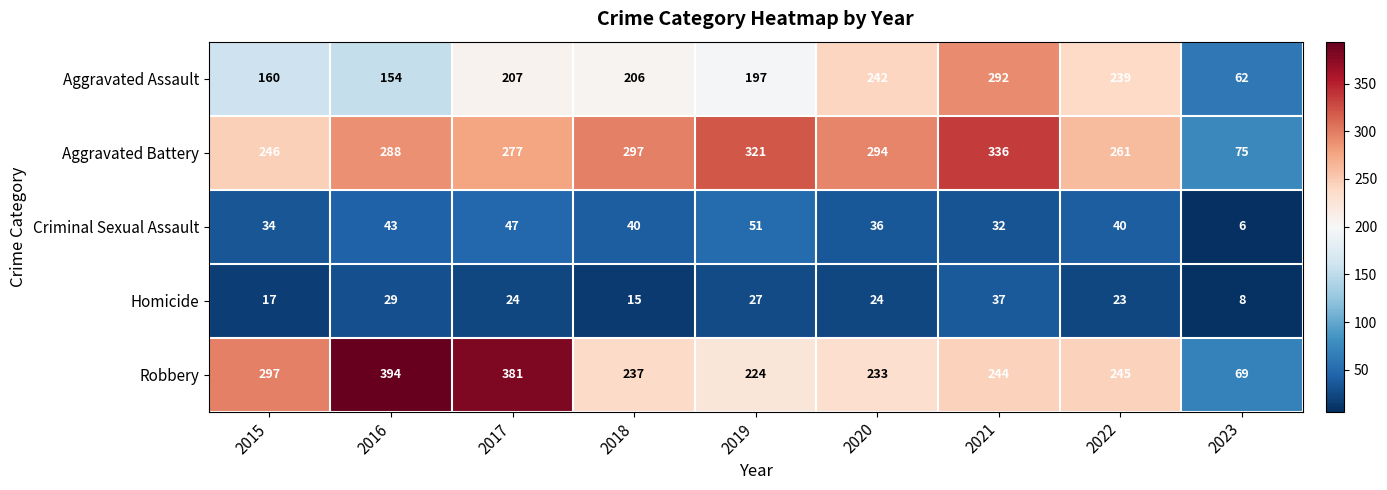

At which label does Homicide reach its peak?

2021